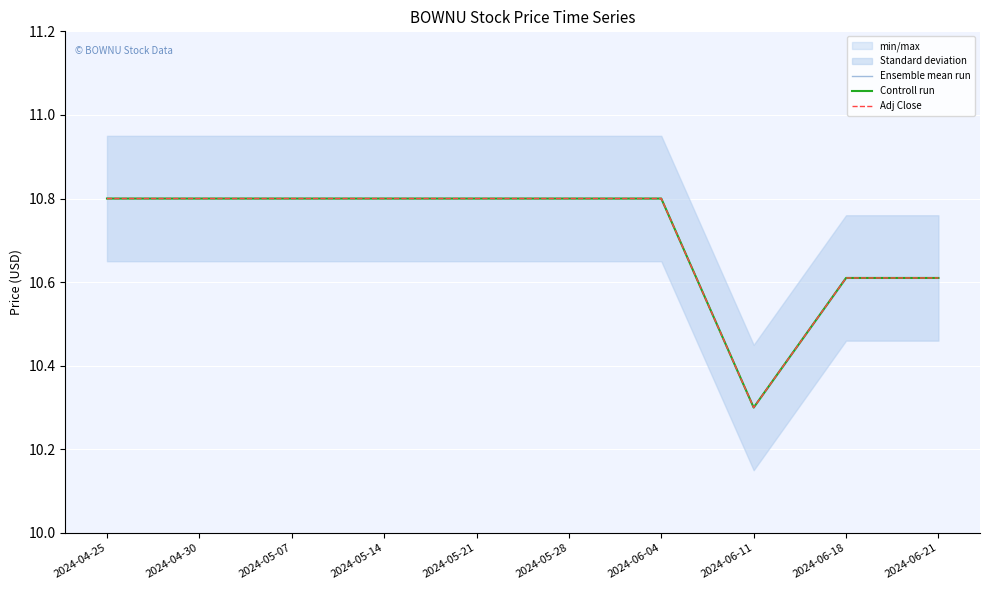

What is the label of the 5th point from the right?

2024-05-28